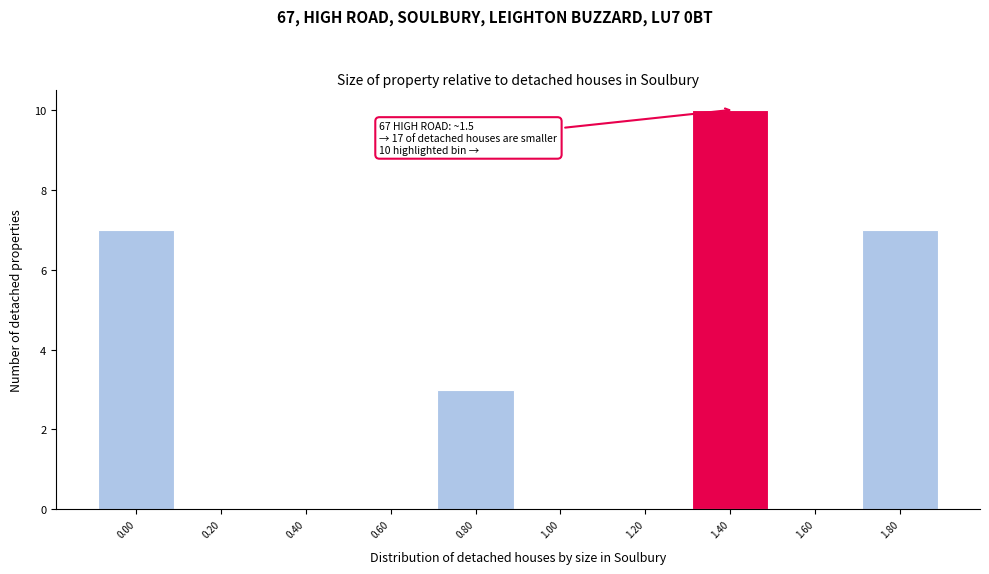

Reading left to right, extract all data points from this chart.

0.00=7	0.20=0	0.40=0	0.60=0	0.80=3	1.00=0	1.20=0	1.40=10	1.60=0	1.80=7